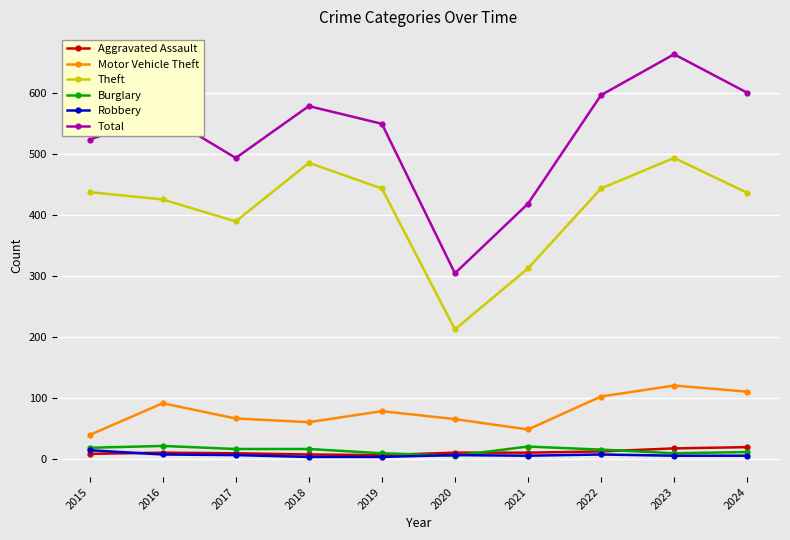

Which series has the widest spread of values?

Total